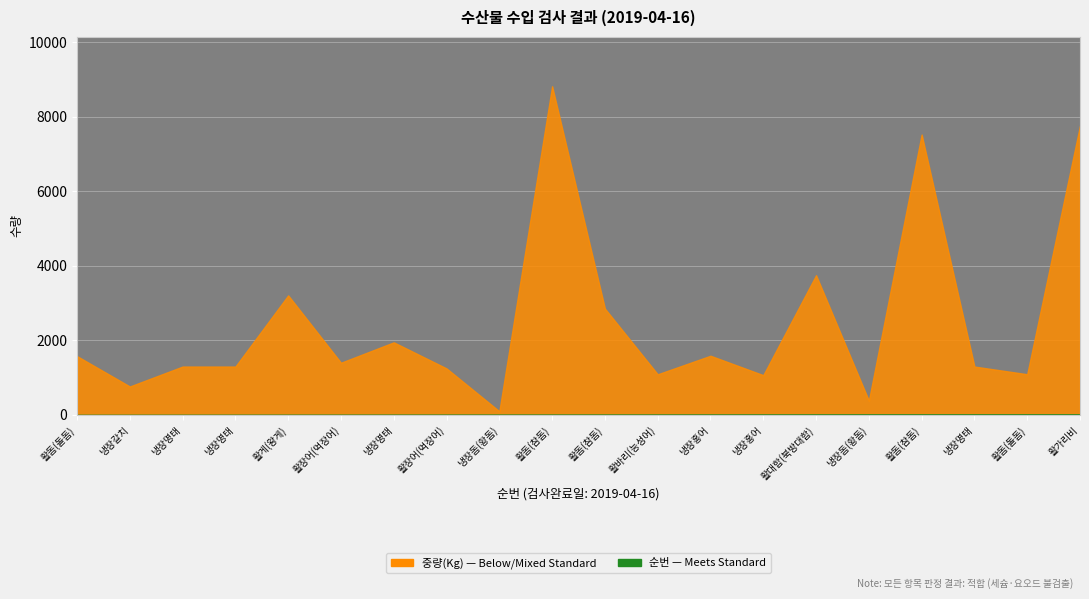

What is the maximum value for 순번?

20